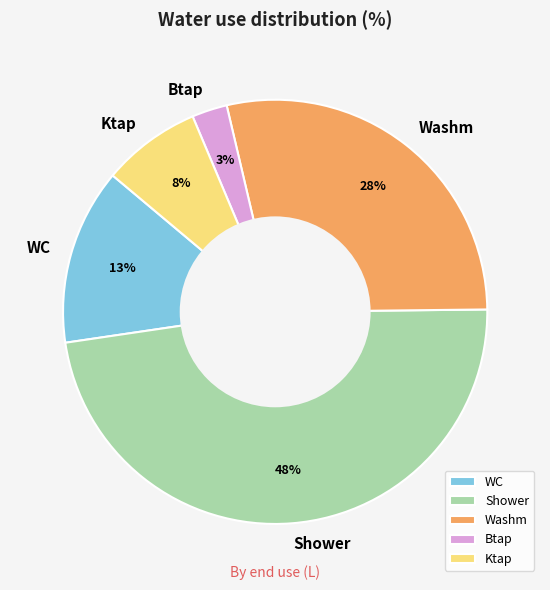

Is the sum of Btap and Washm greater than half?

No